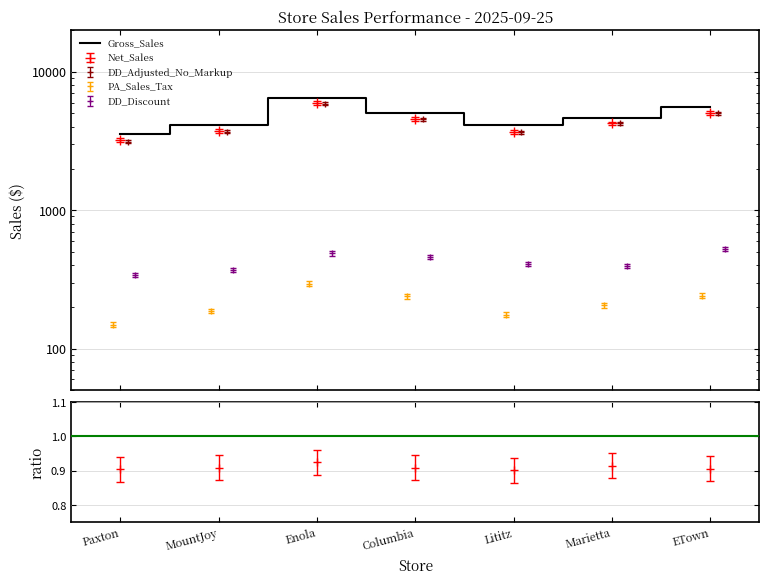

Reading left to right, what are all the values shown in this chart?

Gross_Sales: 3564.2	4094.4	6449.8	5036.2	4097.9	4640.9	5585.6
Net_Sales: 3224.1	3722.7	5962.7	4578.3	3691.4	4244.0	5061.4
DD_Adjusted_No_Markup: 3131.2	3693.3	5895.4	4540.7	3657.3	4238.7	5018.3
PA_Sales_Tax: 148.4	187.0	294.7	239.1	176.1	205.9	241.4
DD_Discount: 340.1	371.7	487.1	457.9	406.5	396.9	524.2